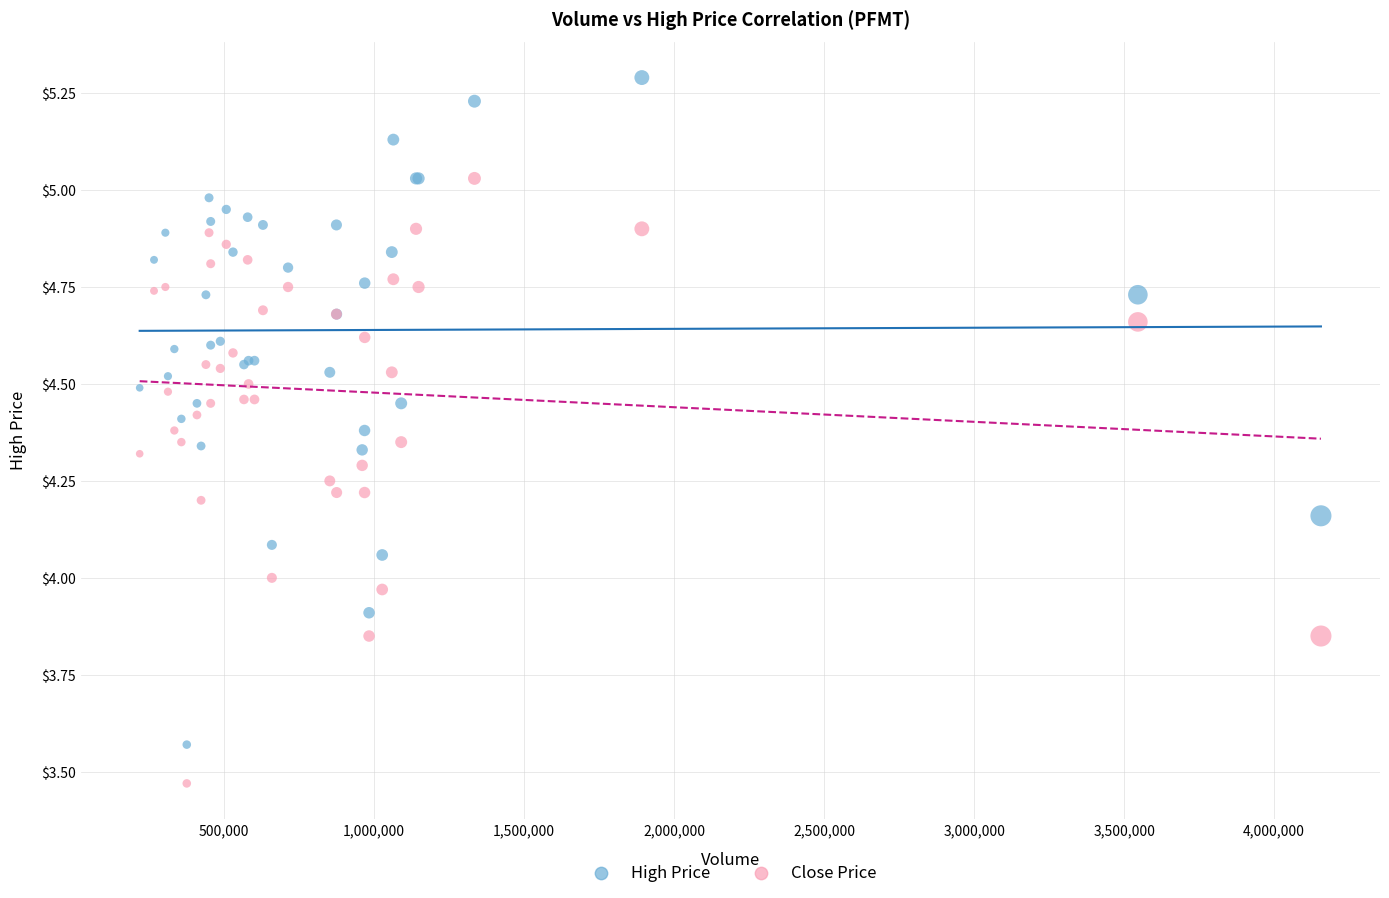

Which series reaches the maximum Y coordinate?

High Price